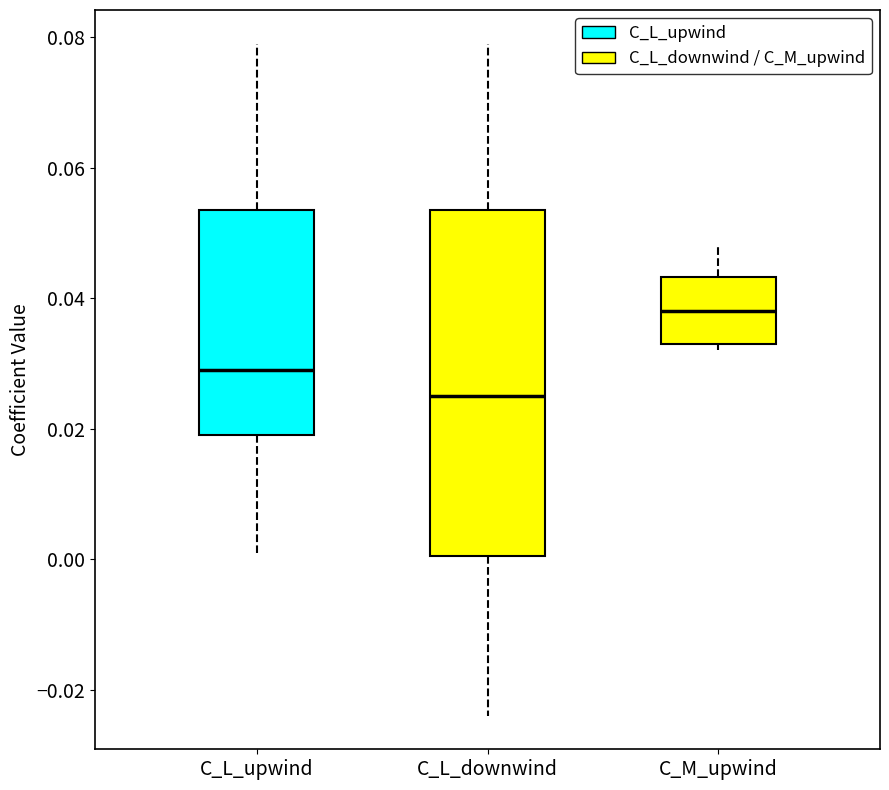

Reading left to right, transcribe this box plot: for each box, give where its median line is, the range the box spans, and where its two whiskers end, as read against the y-axis. The values are not printed on the chart, so give them approximately, as read against the axis.

C_L_upwind: median 0.030, box 0.020 to 0.054, whiskers 0.002 to 0.080
C_L_downwind: median 0.026, box 0.000 to 0.054, whiskers -0.024 to 0.080
C_M_upwind: median 0.038, box 0.034 to 0.044, whiskers 0.032 to 0.048